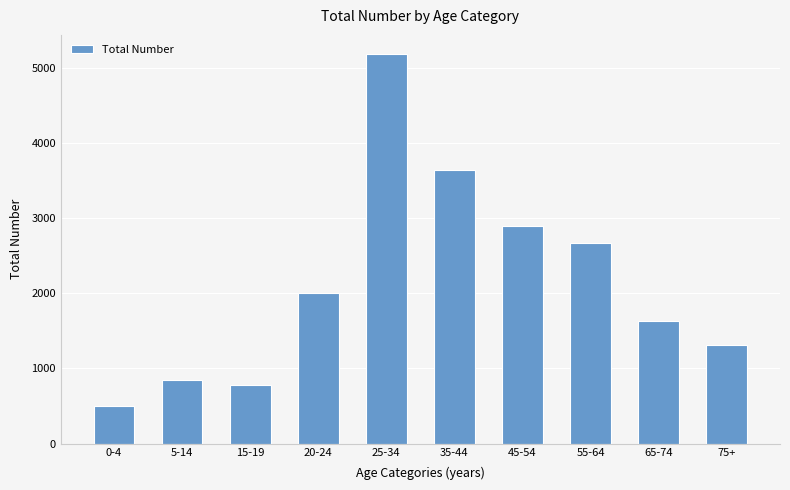

What is the change in value from 0-4 to 45-54?

+2390